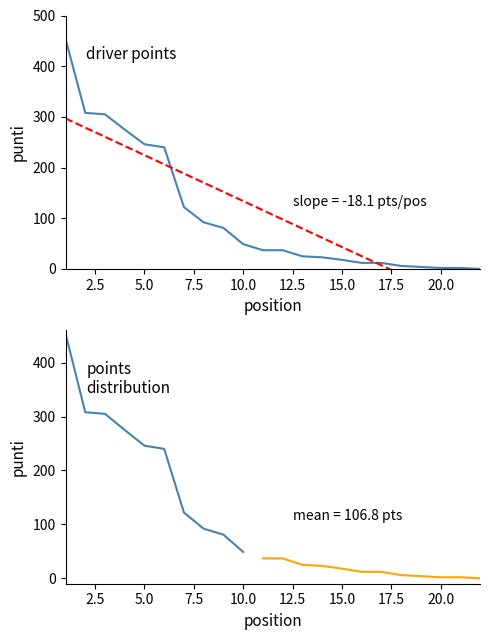

Which category has the highest value across all series?

1